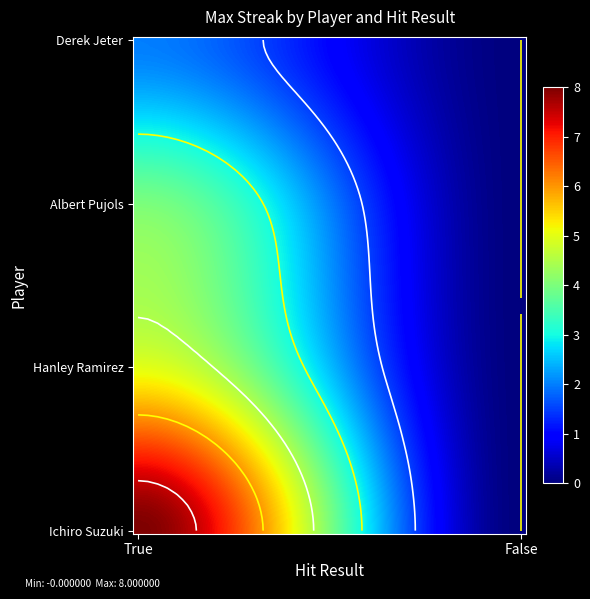

At how many categories does at least one series exceed 2?

1